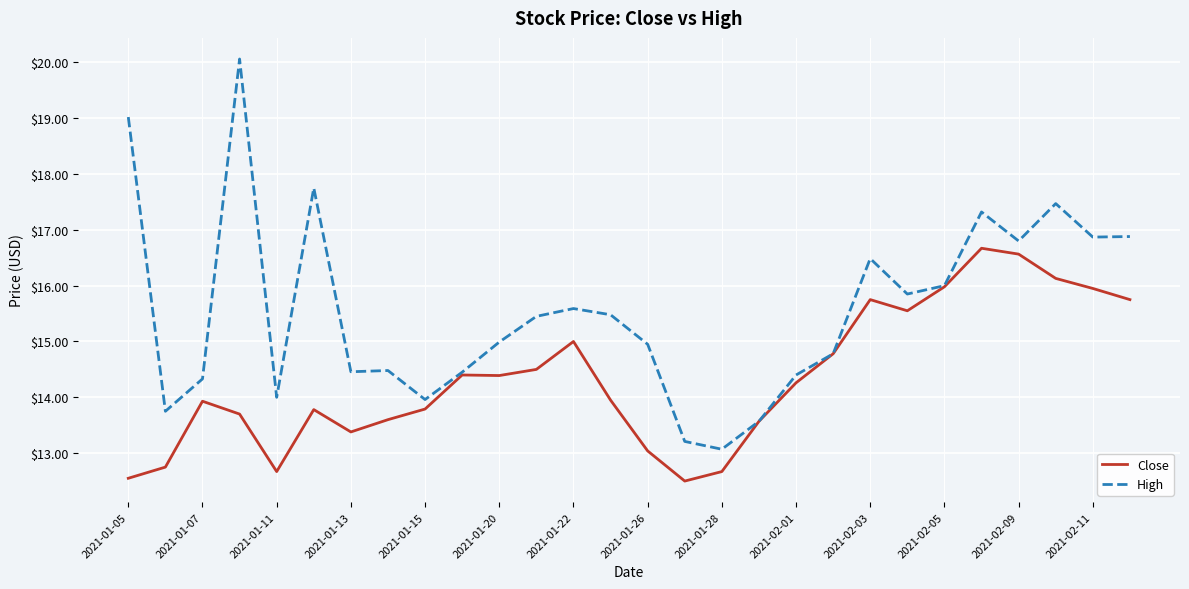

True or false: Close has more than 1 interior local peaks.

True